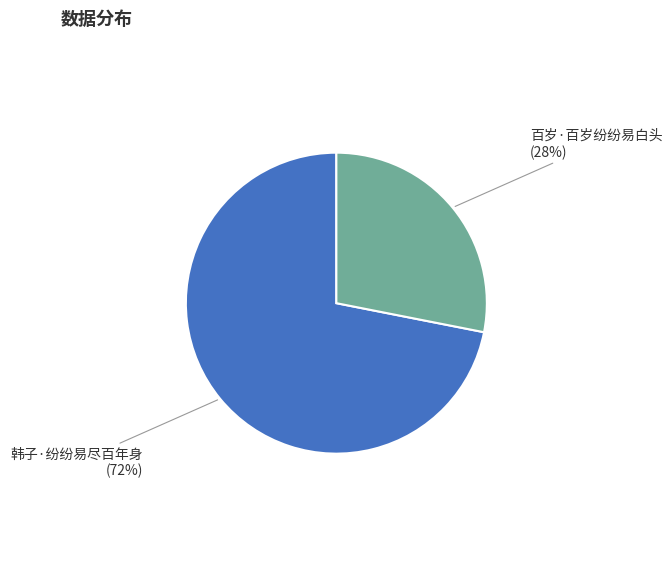

Does any single category account for the majority?

Yes